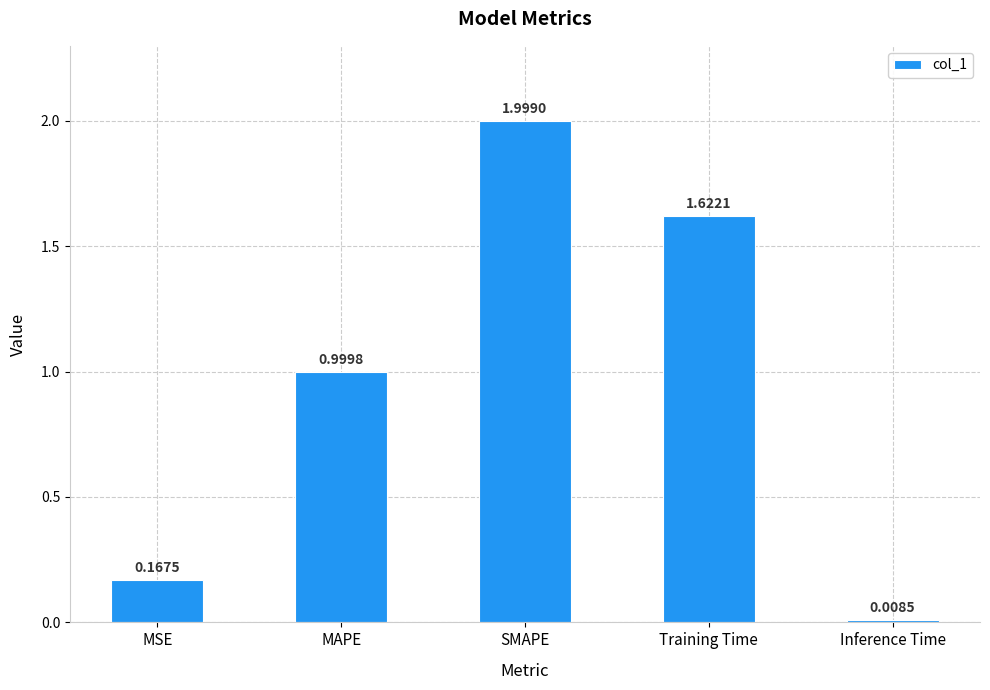

Are the bars grouped side by side (vs. stacked)?

No